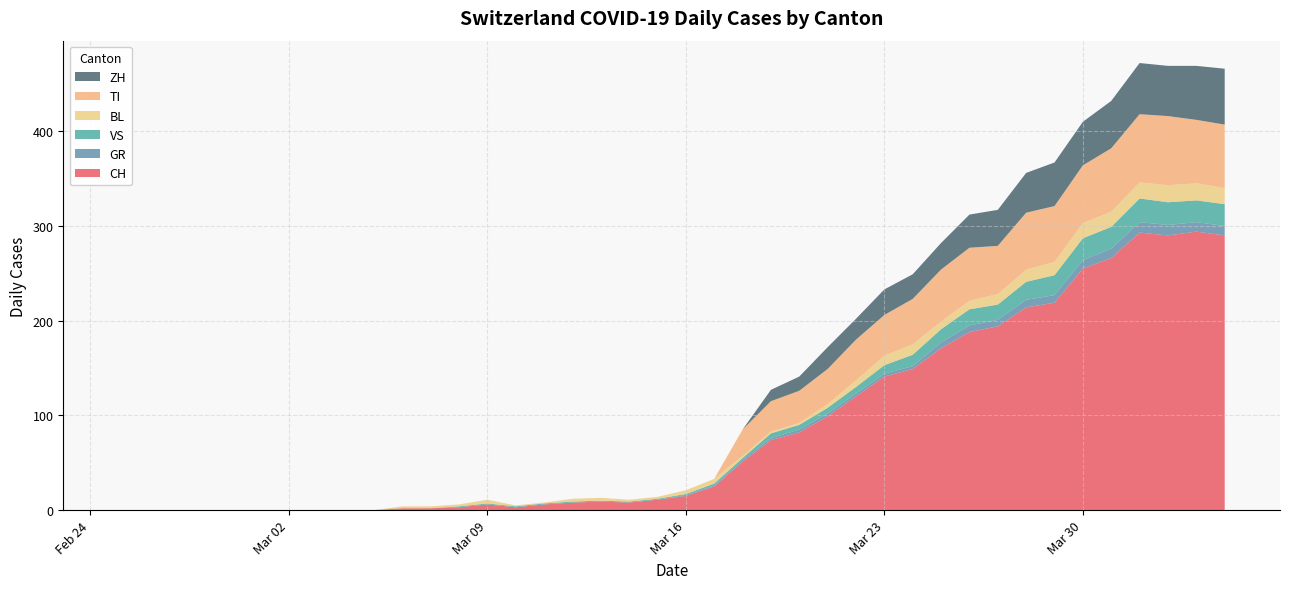

Reading left to right, what are all the values shown in this chart?

CH: 0	0	0	0	0	0	0	0	0	0	2	2	3	6	3	6	8	9	8	11	15	25	51	74	82	99	120	141	149	171	188	194	214	219	255	266	293	290	294	290
GR: 0	0	0	0	0	0	0	0	0	0	0	0	0	0	0	0	0	0	0	0	1	1	2	2	3	3	3	3	3	6	7	7	8	8	9	10	11	11	10	10
VS: 0	0	0	0	0	0	0	0	0	0	0	0	1	1	1	1	1	1	1	1	1	2	2	5	5	6	7	9	12	14	17	16	19	21	23	23	25	24	23	23
BL: 0	0	0	0	0	0	0	0	0	0	2	2	2	4	1	1	3	3	2	2	4	5	2	2	2	4	7	10	11	8	9	11	13	14	16	16	17	18	18	17
TI: 0	0	0	0	0	0	0	0	0	0	0	0	0	0	0	0	0	0	0	0	0	0	28	32	34	37	43	43	48	55	56	51	60	59	61	67	72	73	67	67
ZH: 0	0	0	0	0	0	0	0	0	0	0	0	0	0	0	0	0	0	0	0	0	0	0	12	15	23	22	27	26	28	35	38	42	46	46	50	54	53	57	59